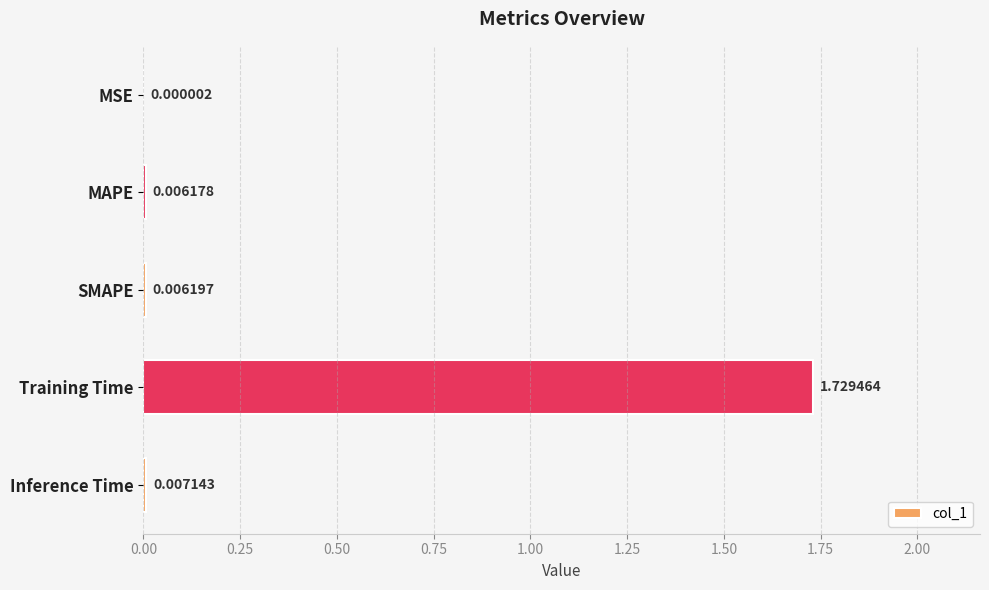

Which has a higher value, MSE or Training Time?

Training Time